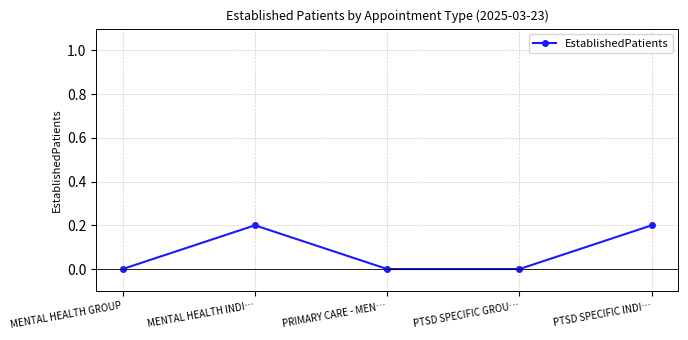

What position from the right is PTSD SPECIFIC INDI…?

1